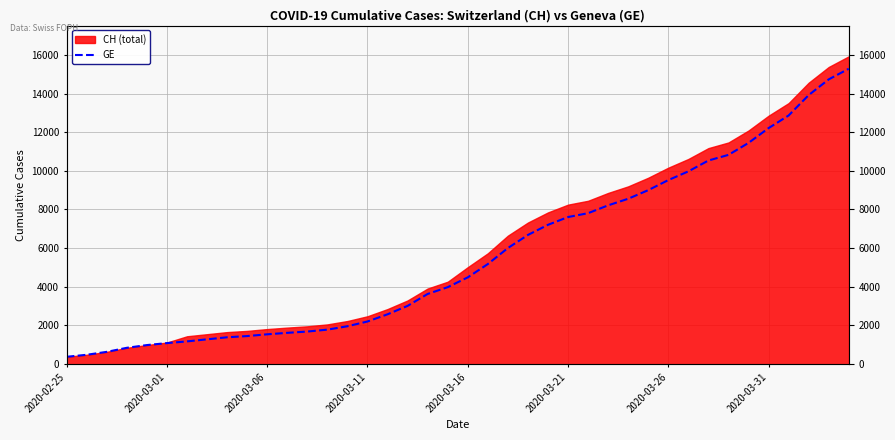

How many values exceed 4485?

19